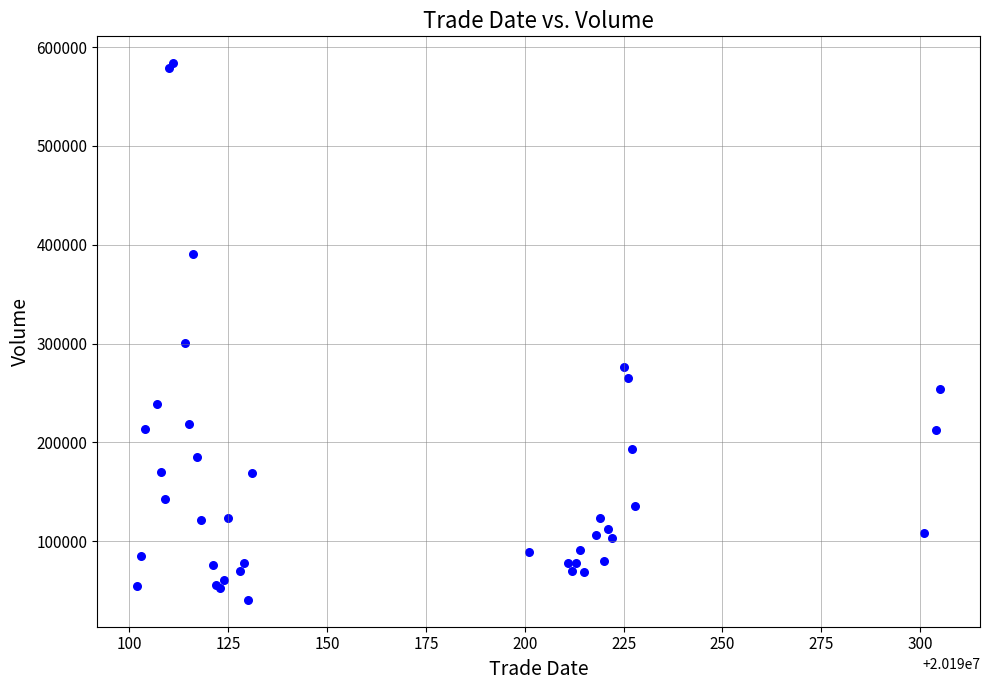

What Y value in the scatter plot is closest to 312223?

300473.7